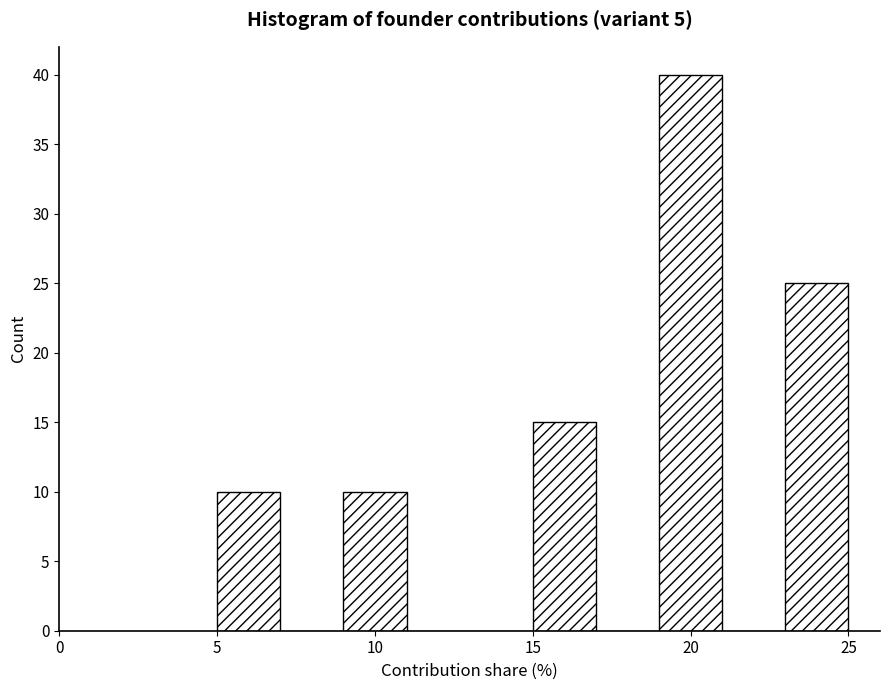

What is the height of the bar covering 9 to 11 on the x-axis? The values are not printed on the chart, so give them approximately, as read against the axis.

10